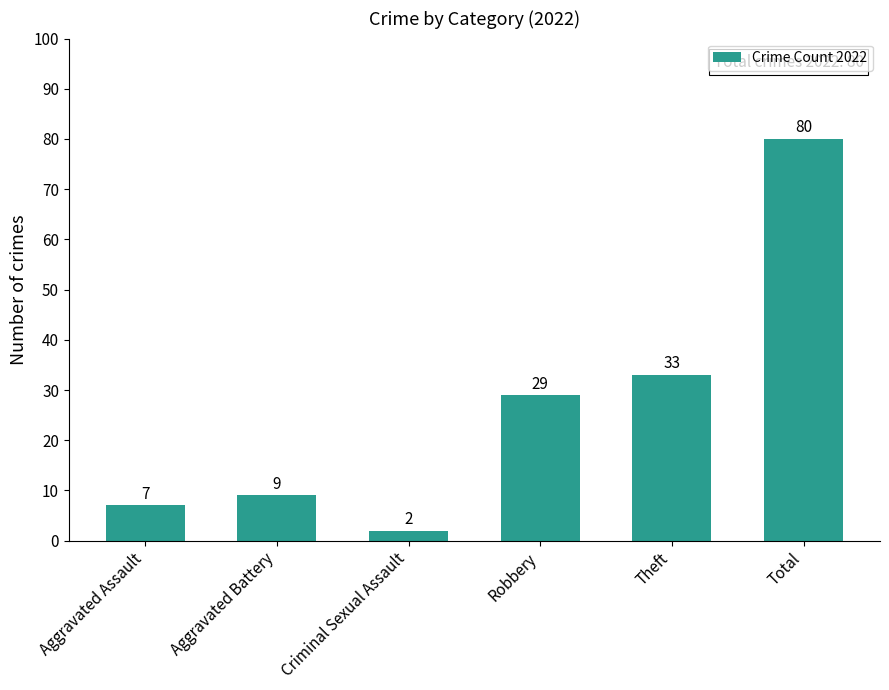

How many bars are there in total?

6